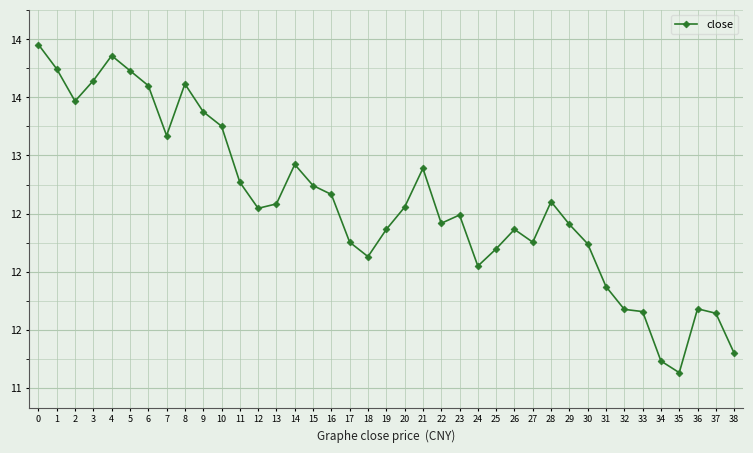

What is the value of the 20th point from the left?

12.4